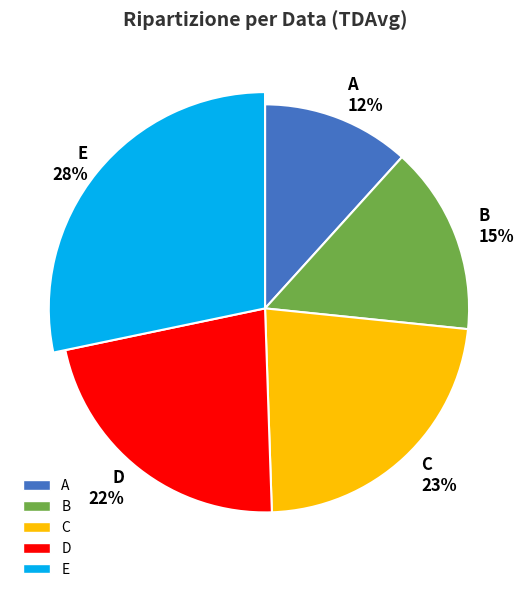

The B slice represents 26% of the pie. True or false?

False